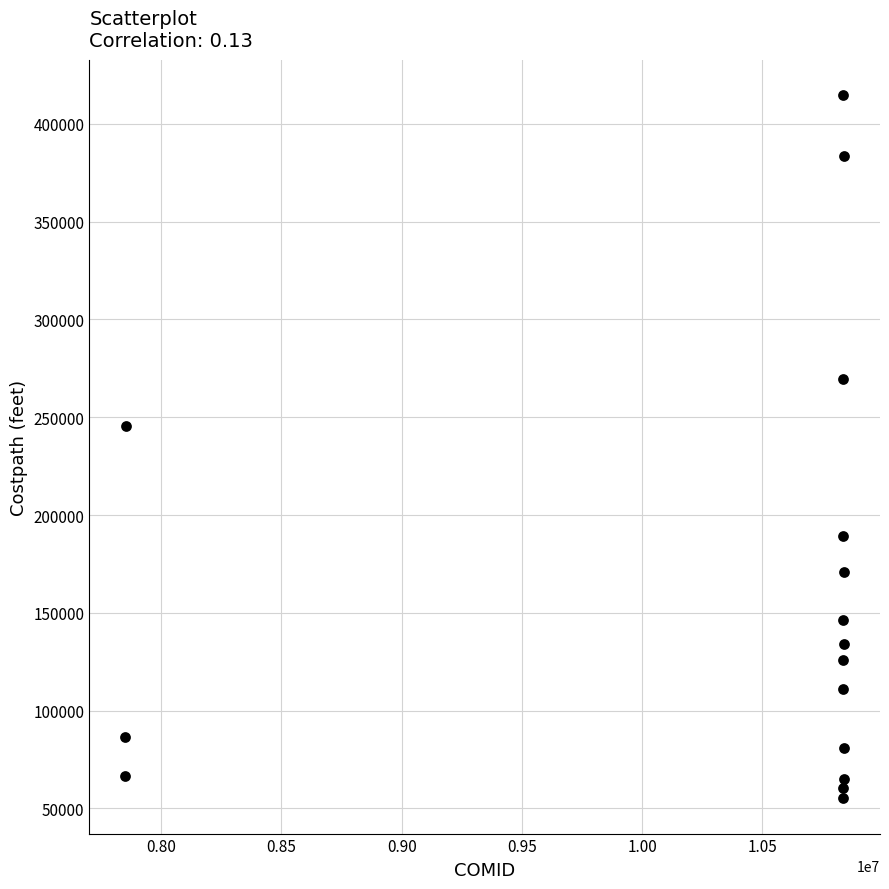

What Y value in the scatter plot is closest to 234904?

245408.2